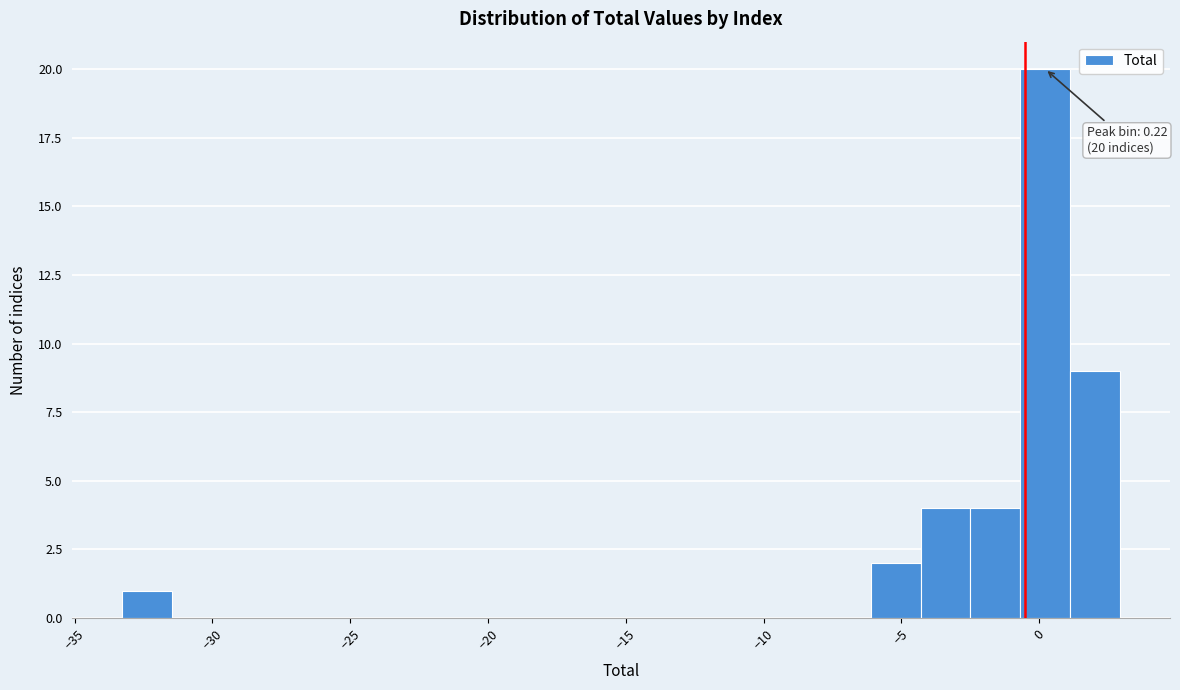

Read against the x-axis, roughly where is the centre of the tallest bar?

0.0